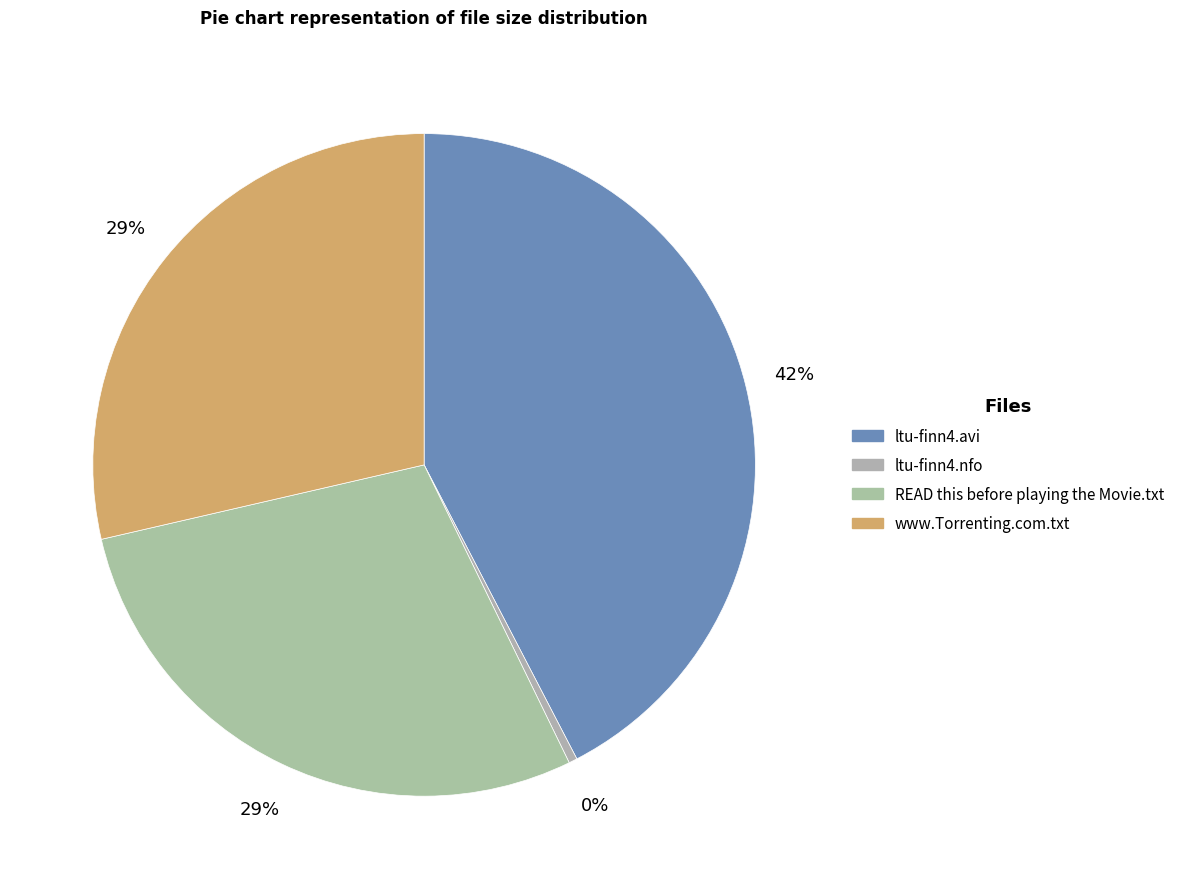

To the nearest percent, what percentage of the pie is READ this before playing the Movie.txt?

29%